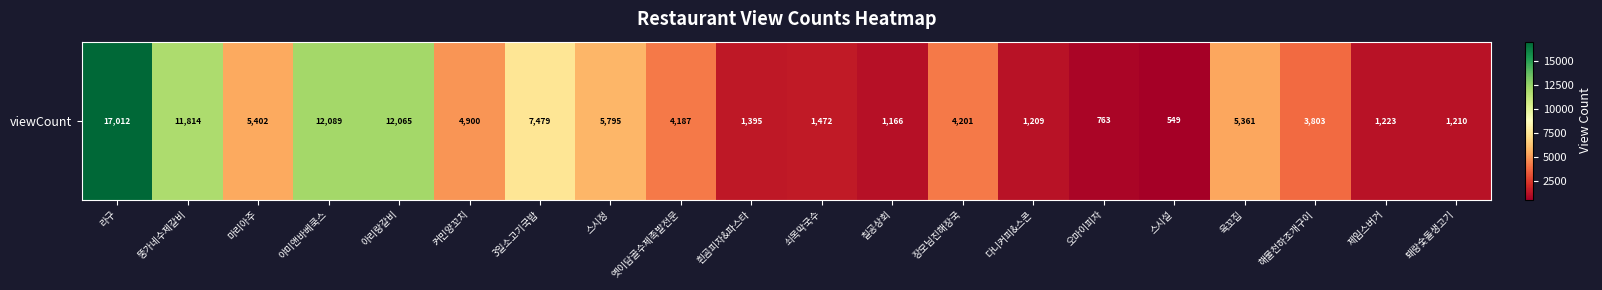

Reading right to left, what are all the values shown in this chart?

퇘랑숯돌생고기=1210	제임스버거=1223	해물천하조개구이=3803	육꼬집=5361	스시설=549	오마이피자=763	다니커피&스콘=1209	장모님진해장국=4201	칠공상회=1166	쇠목막국수=1472	흰곰피자&파스타=1395	옛이담골수제족발전문=4187	스시정=5795	3일소고기국밥=7479	커민양꼬치=4900	아리랑갈비=12065	야미앤바베쿡스=12089	마리아주=5402	뚱가네수제갈비=11814	라구=17012